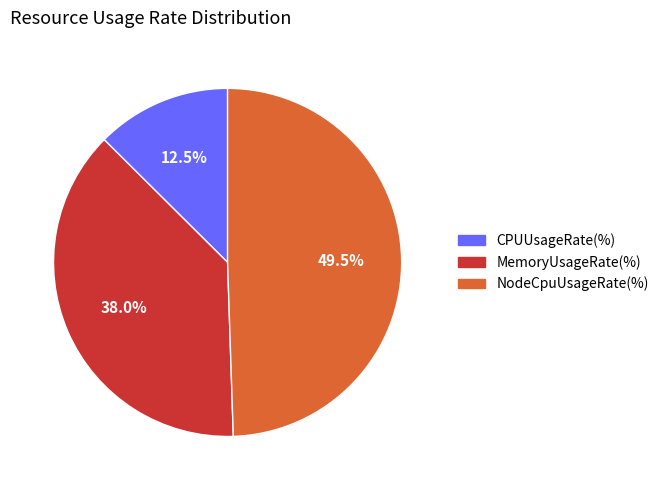

Approximately how many times larger is the value at NodeCpuUsageRate(%) compared to MemoryUsageRate(%)?

1.3